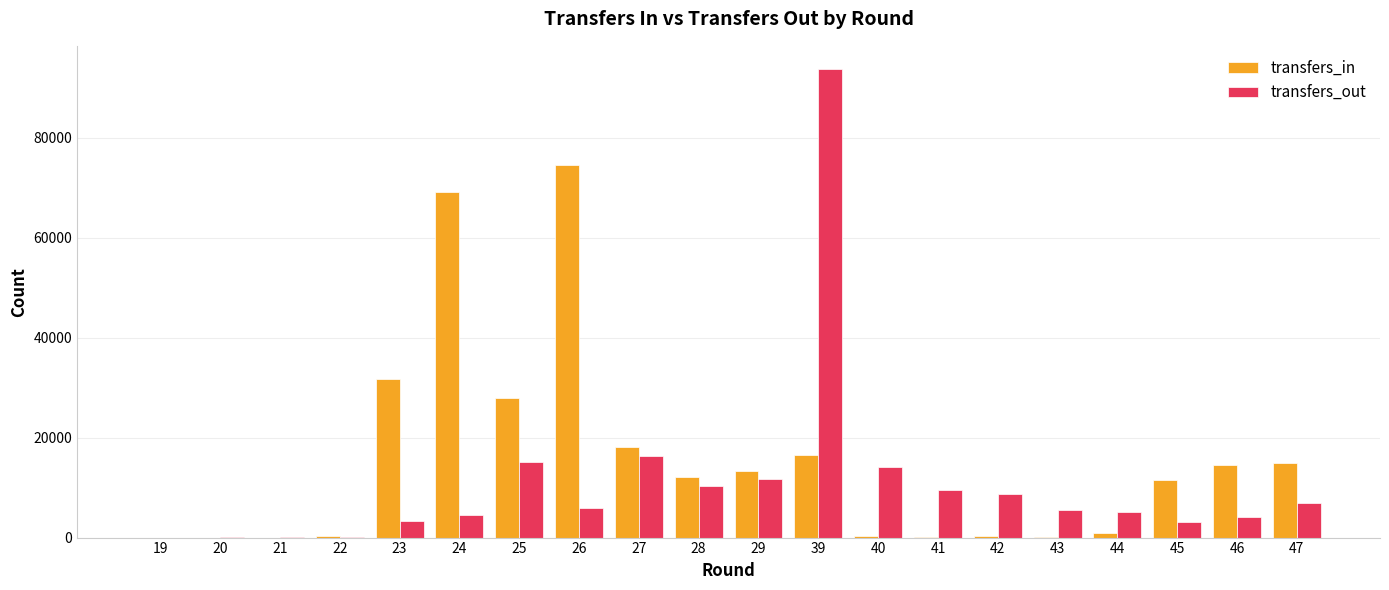

What are all the series names shown in the legend?

transfers_in, transfers_out